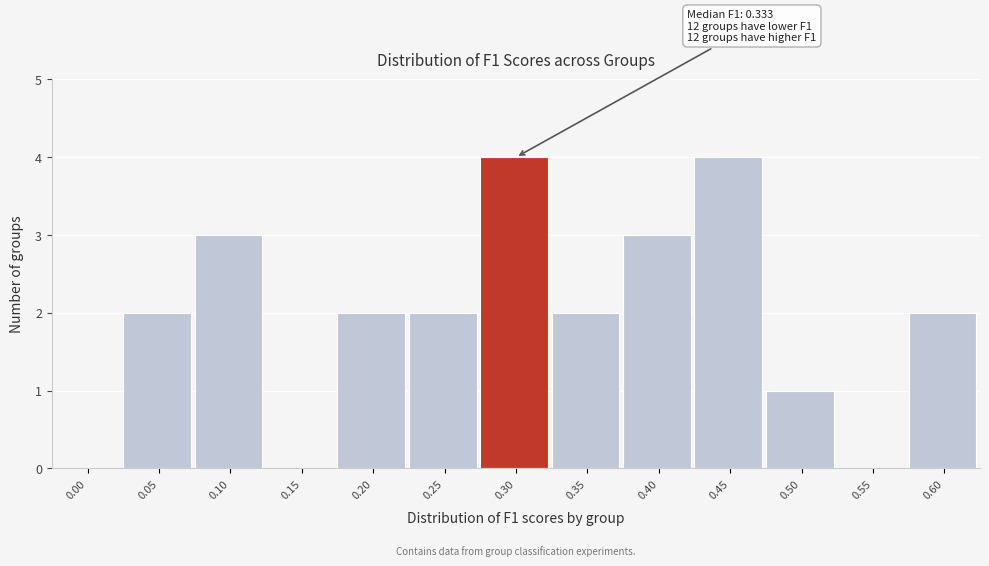

Reading left to right, transcribe all the data shown in this chart.

0.00=0	0.05=2	0.10=3	0.15=0	0.20=2	0.25=2	0.30=4	0.35=2	0.40=3	0.45=4	0.50=1	0.55=0	0.60=2